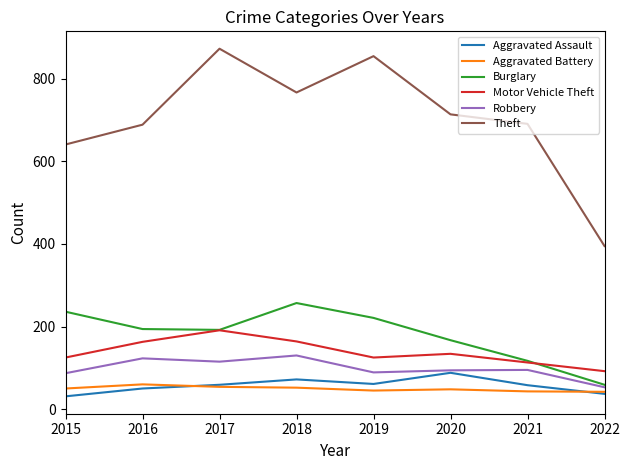

True or false: Theft has more than 1 interior local peaks.

True